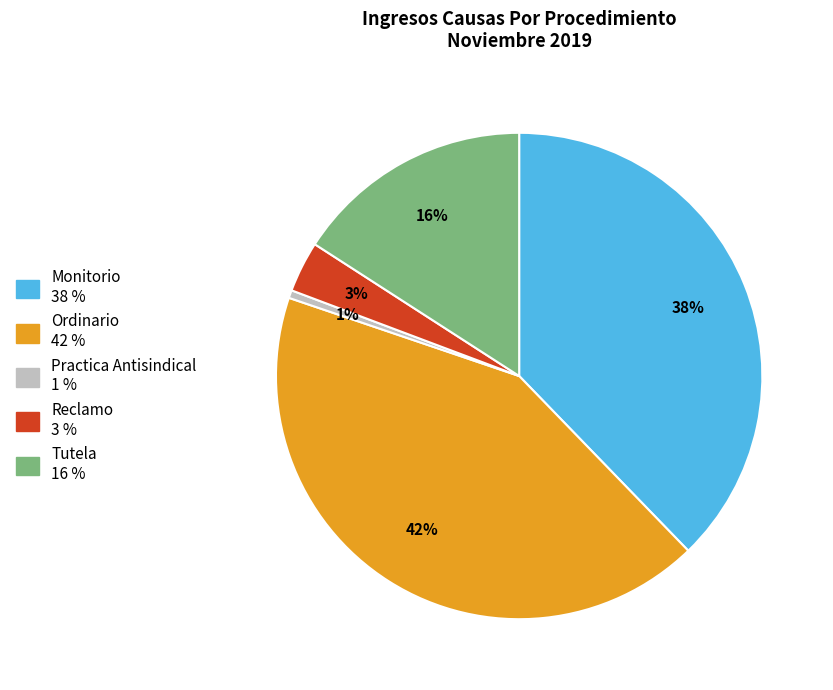

Combined, do Ordinario and Tutela account for over 50%?

Yes